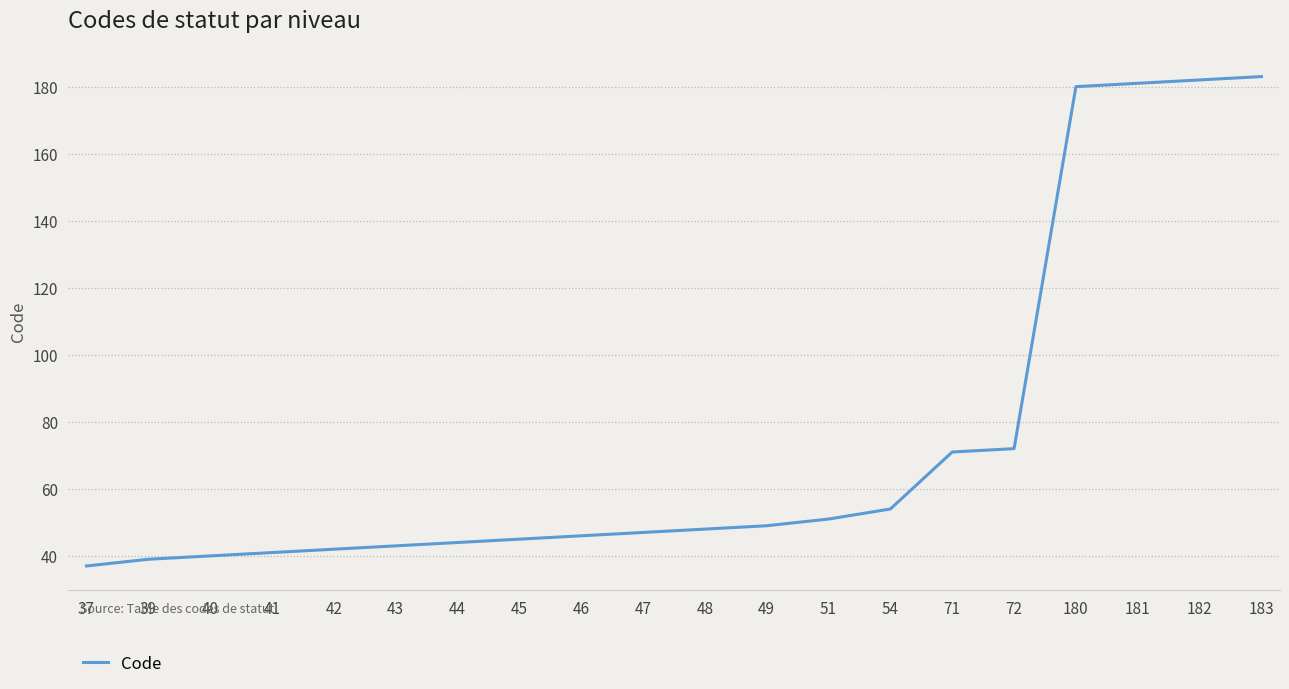

Between 47 and 42, which is larger?

47